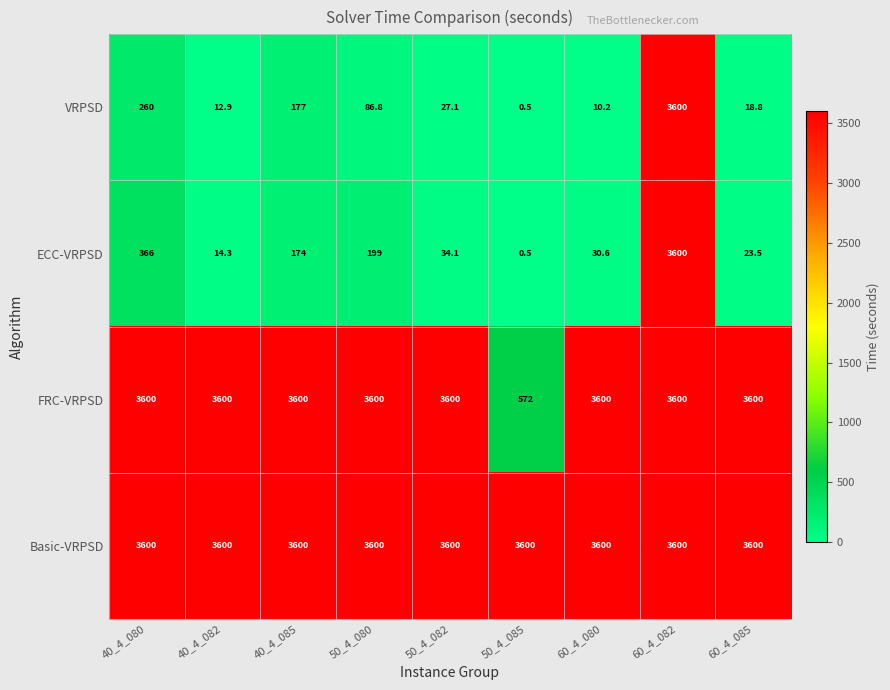

True or false: VRPSD has a value of 129.9 at 40_4_080.

False